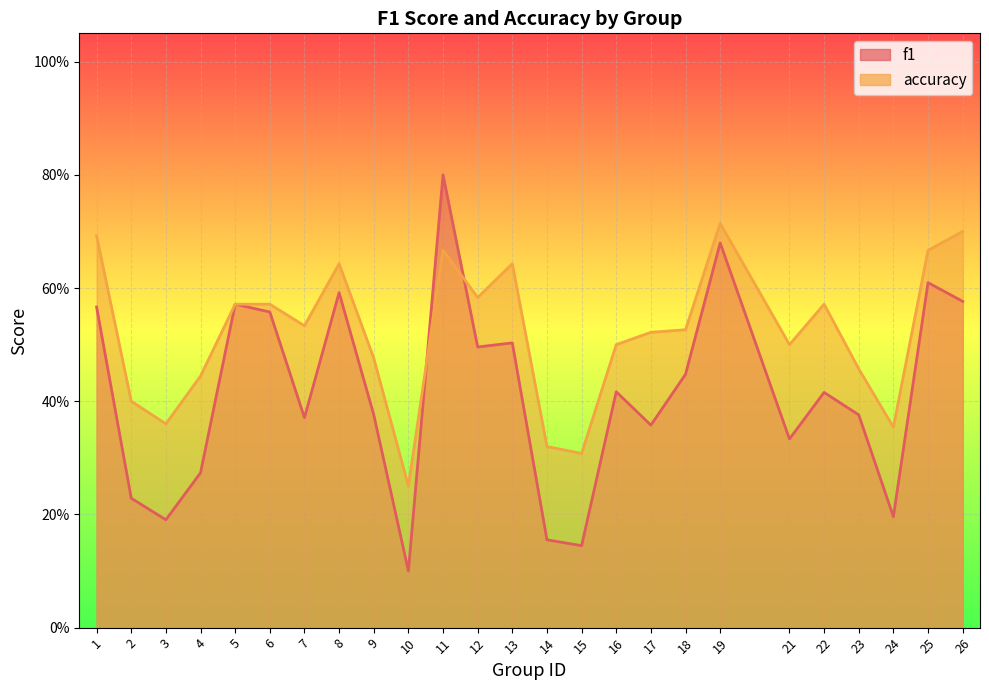

Where is the first local minimum for f1?

3